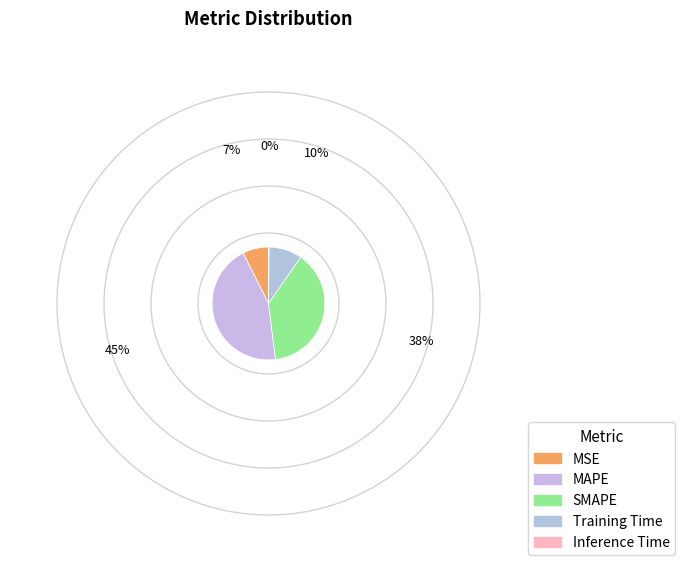

Is there any slice that represents more than half of the pie?

No